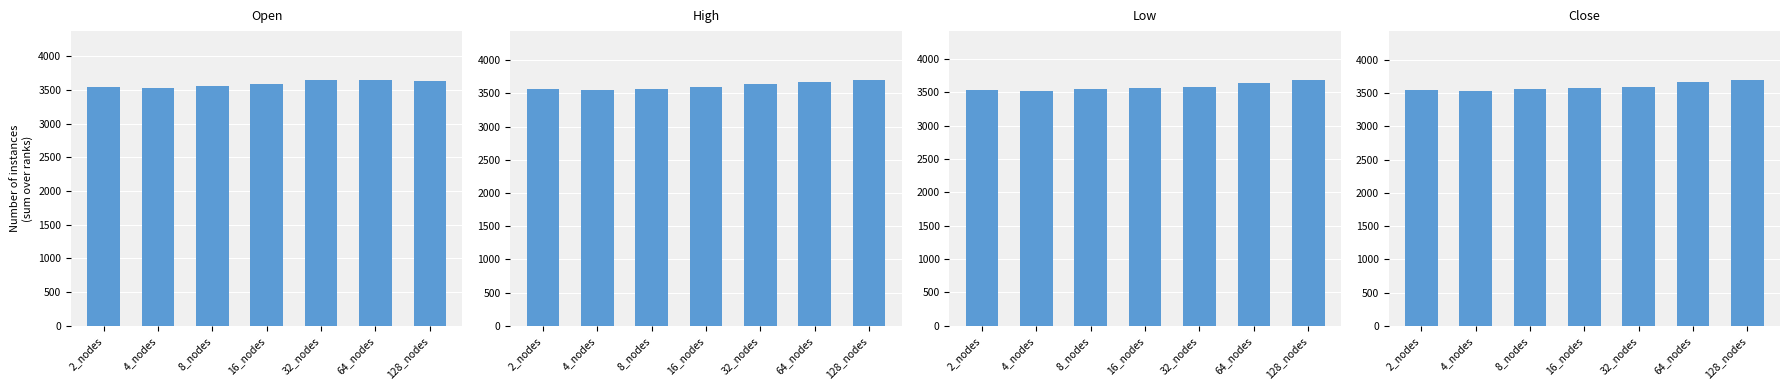

Are the bars grouped side by side (vs. stacked)?

Yes